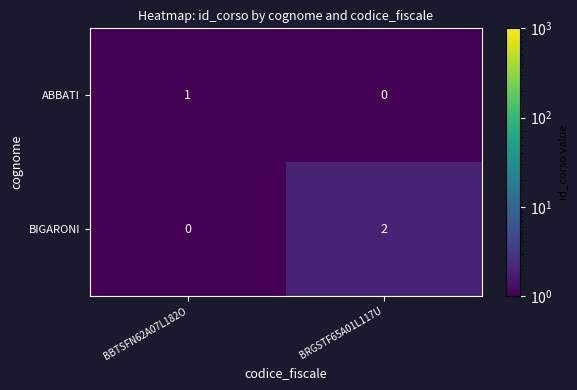

Is it true that ABBATI equals 1 at BBTSFN62A07L182O?

True